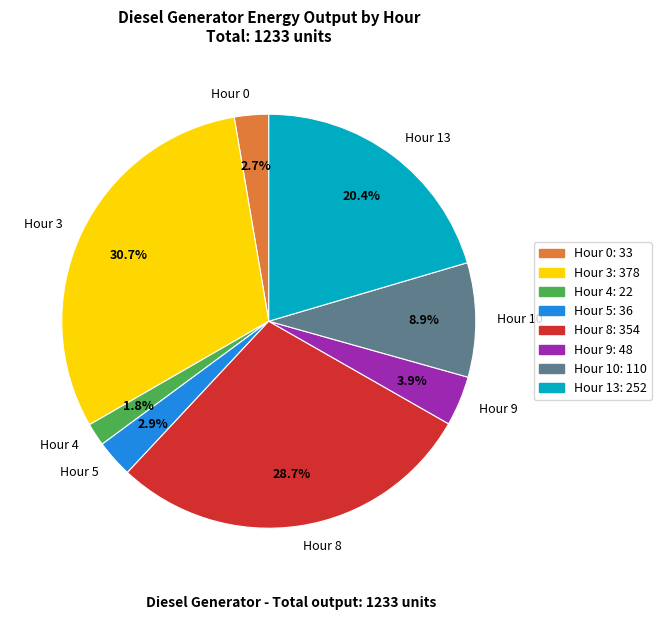

To the nearest percent, what is the difference between the largest and smallest slice percentages?

29%